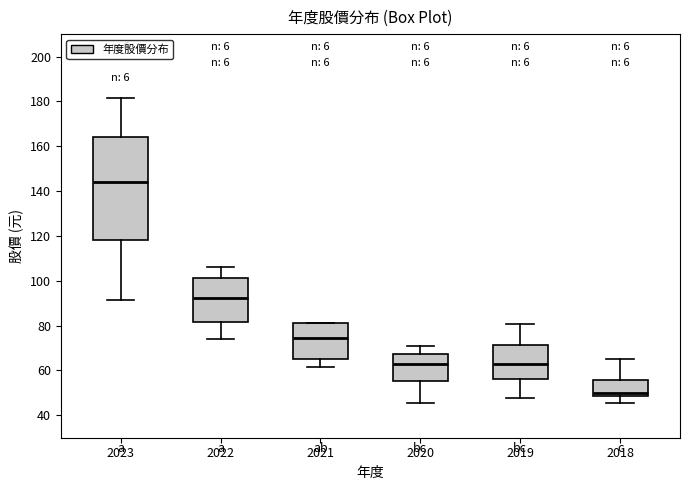

Reading left to right, read every box against the y-axis: the position of its median line, the range the box covers, and the ends of its whiskers. The values are not printed on the chart, so give them approximately, as read against the axis.

2023: median 144, box 118 to 164, whiskers 92 to 182
2022: median 92, box 82 to 102, whiskers 74 to 106
2021: median 74, box 66 to 82, whiskers 62 to 82
2020: median 64, box 56 to 68, whiskers 46 to 72
2019: median 64, box 56 to 72, whiskers 48 to 80
2018: median 50, box 48 to 56, whiskers 46 to 66